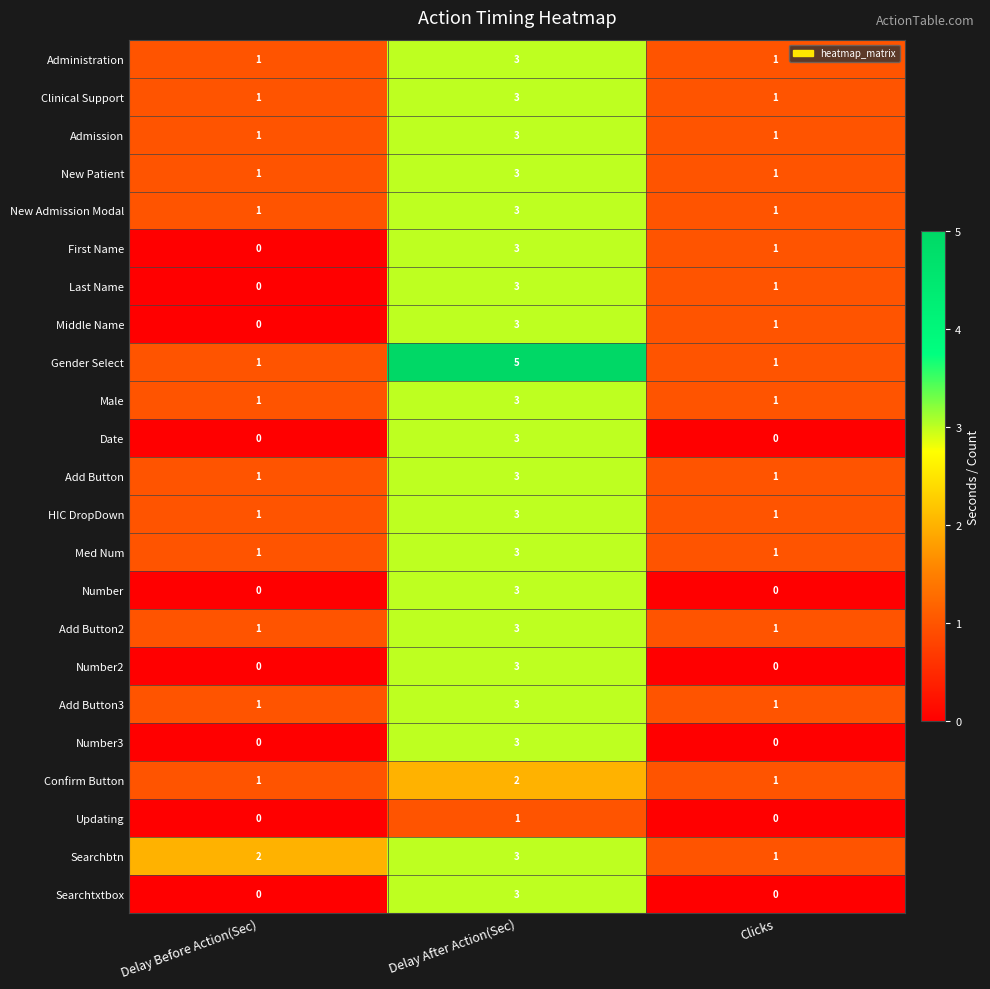

At which category does the chart reach its peak across all series?

Delay After Action(Sec)